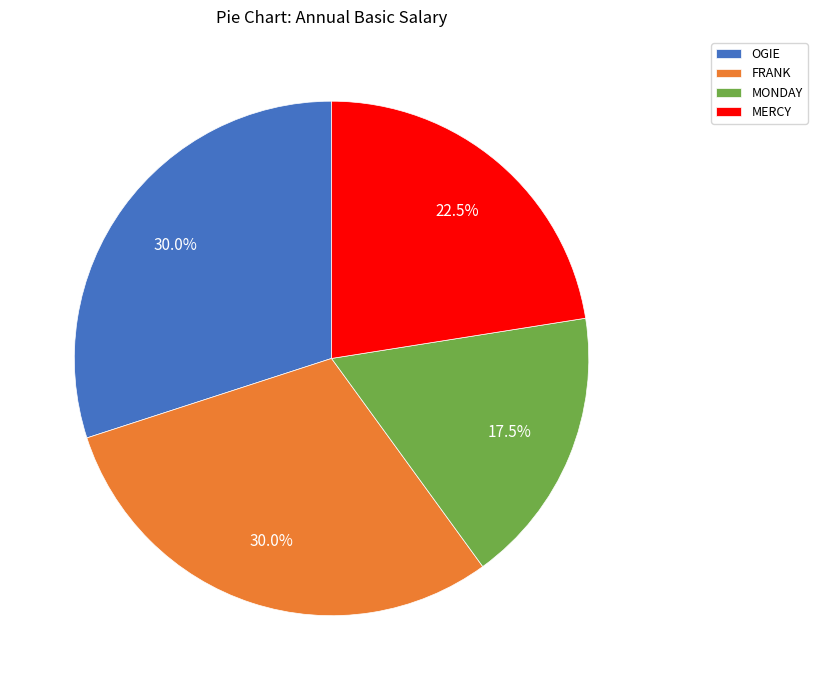

How many segments does this pie chart have?

4